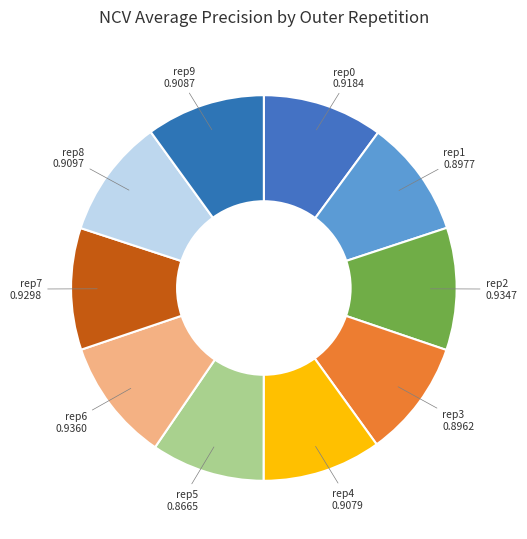

How many segments does this pie chart have?

10